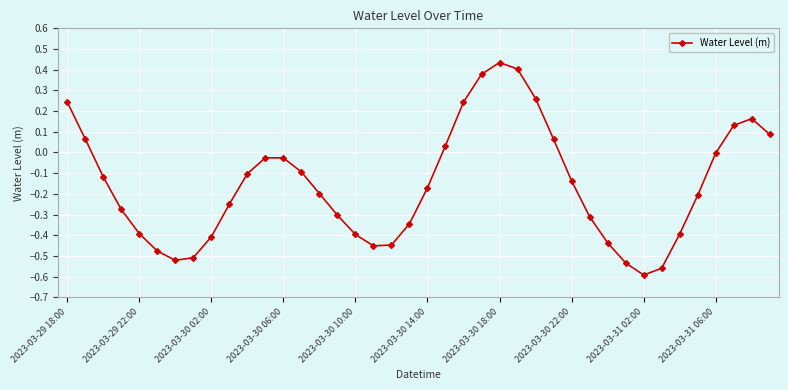

Does the chart have visible grid lines?

Yes